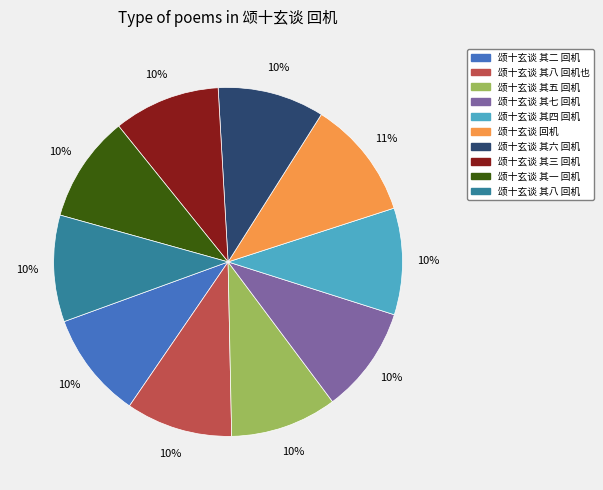

Does any single category account for the majority?

No